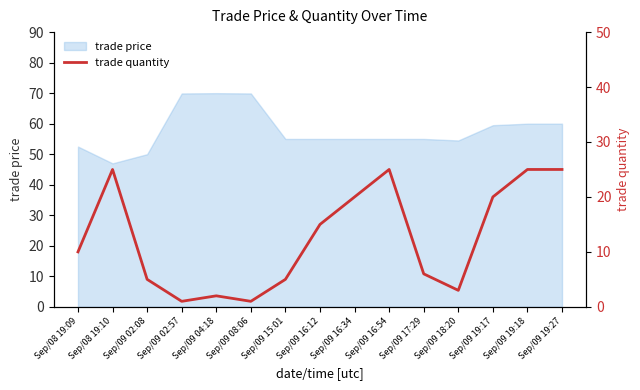

How many points are higher than both their immediate neighbors (excluding endpoints)?

3